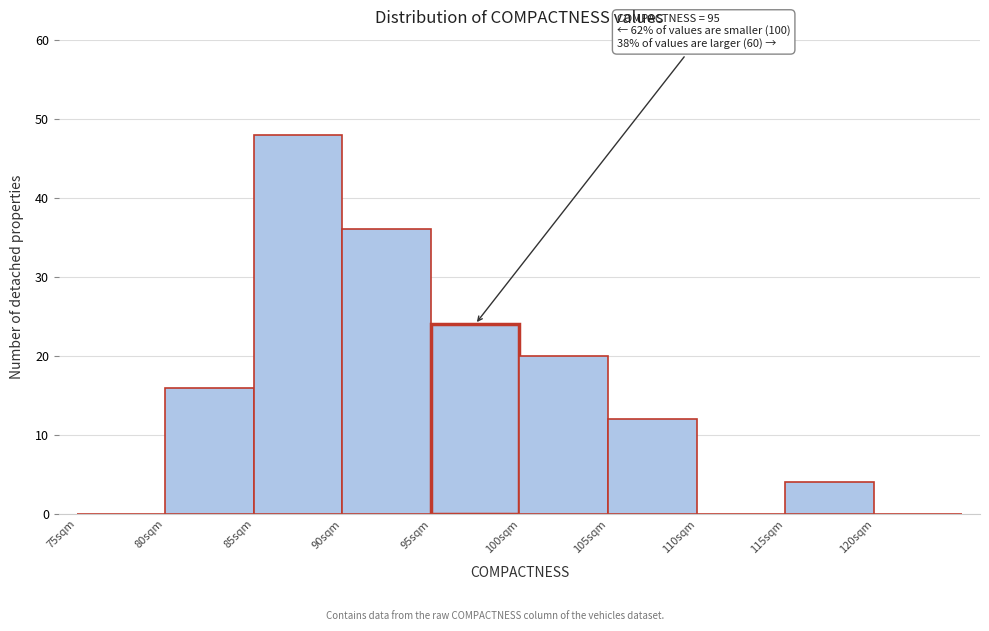

Which range on the x-axis has the tallest bar?

85 to 90